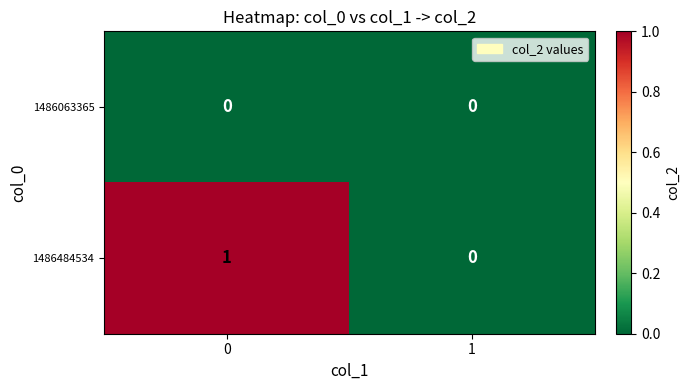

Which series has the largest total across all categories?

1486484534